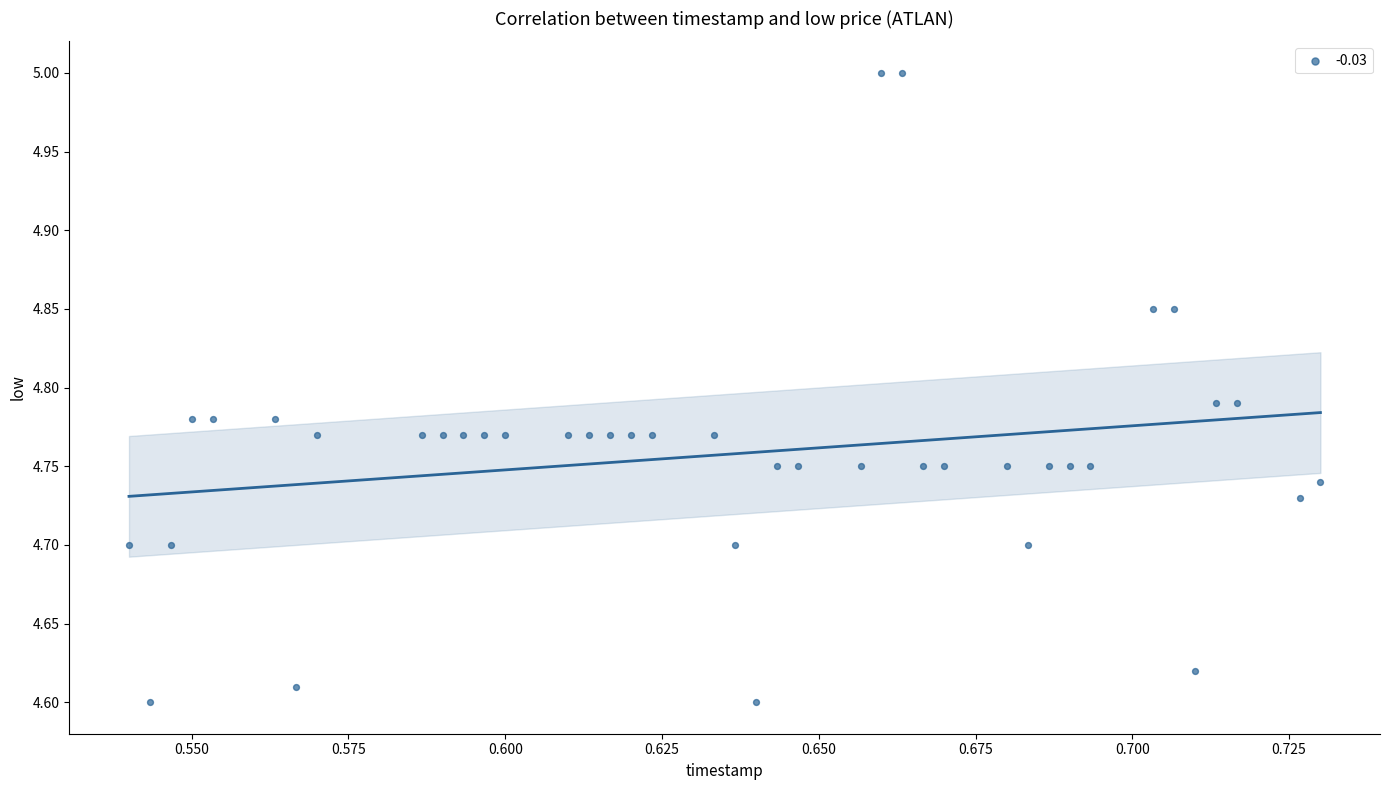

What is the range of Y values (max minus min)?

0.4